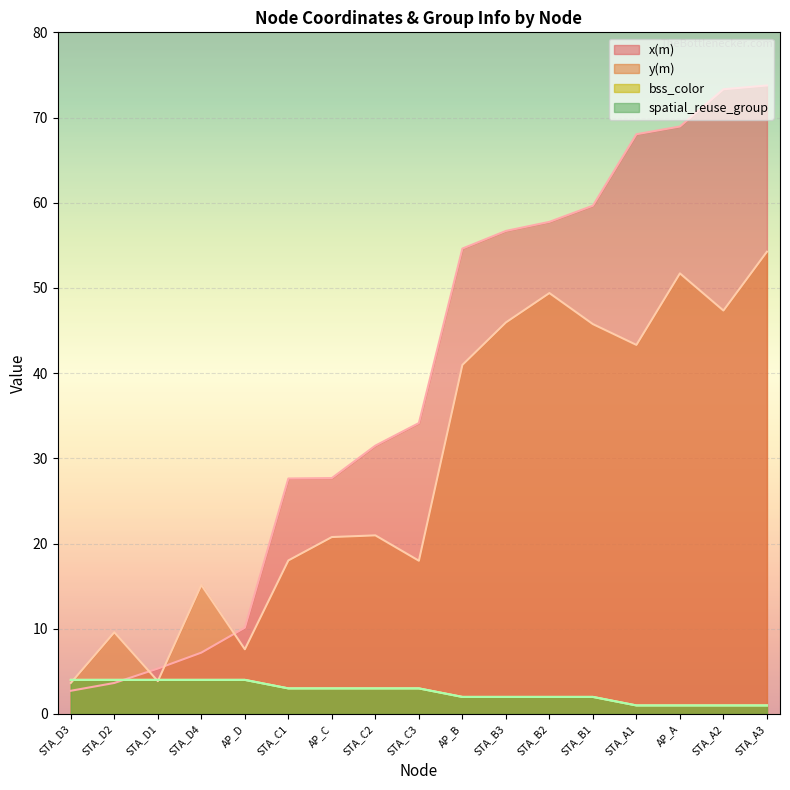

What is the lowest value of the x(m) series?

2.7